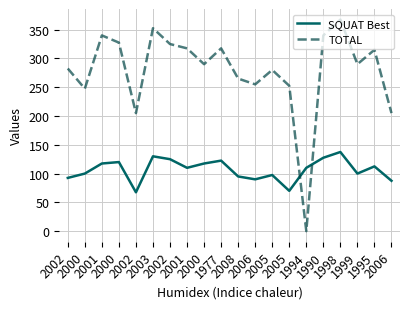

What are all the series names shown in the legend?

SQUAT Best, TOTAL